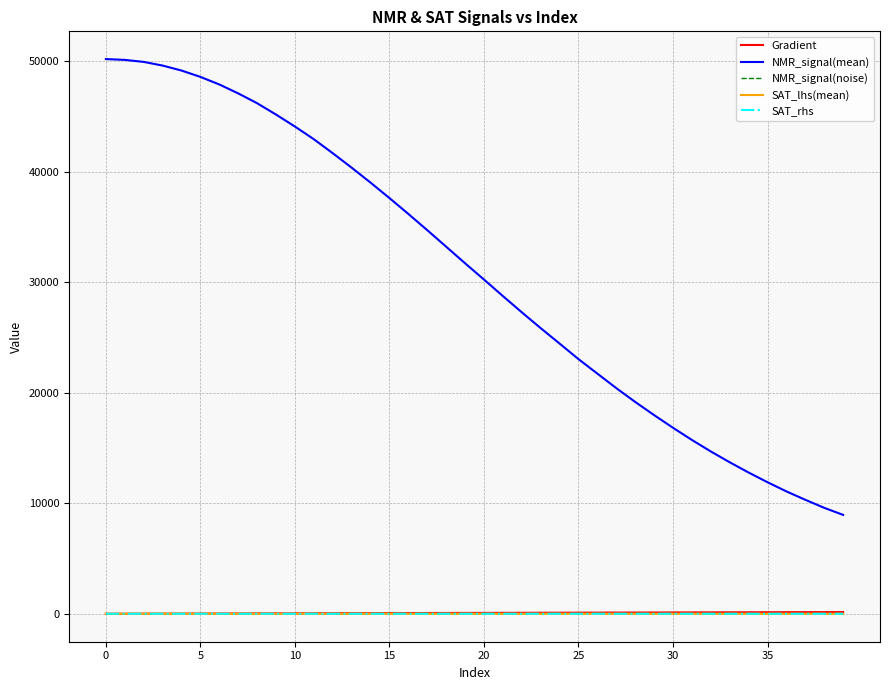

How many lines are shown in the chart?

5